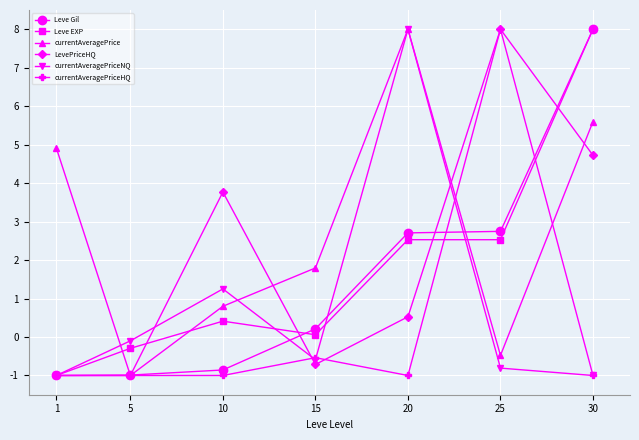

What is the highest value of the currentAveragePrice series?

8.0